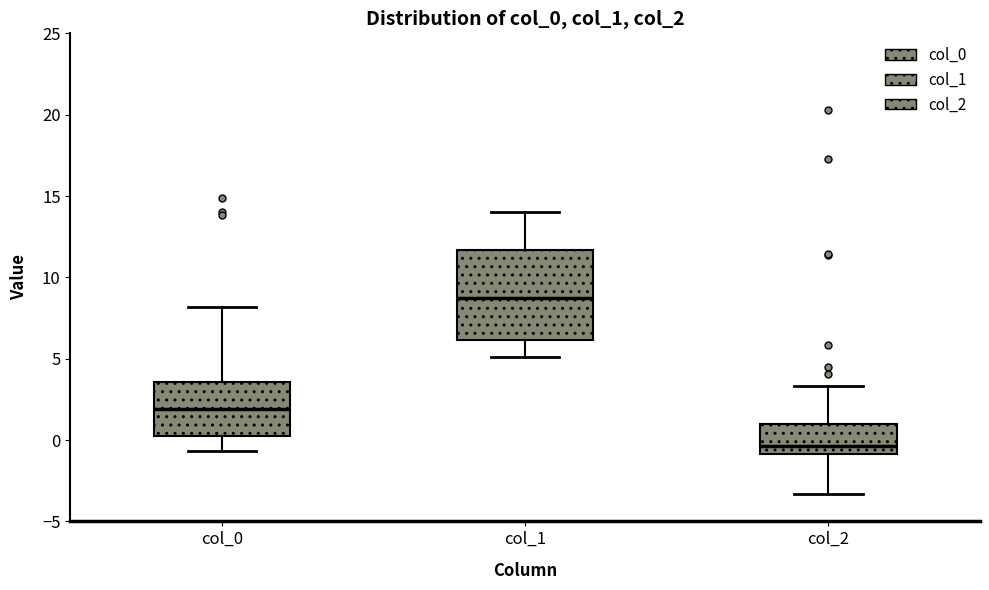

Which box's median line is the highest?

col_1